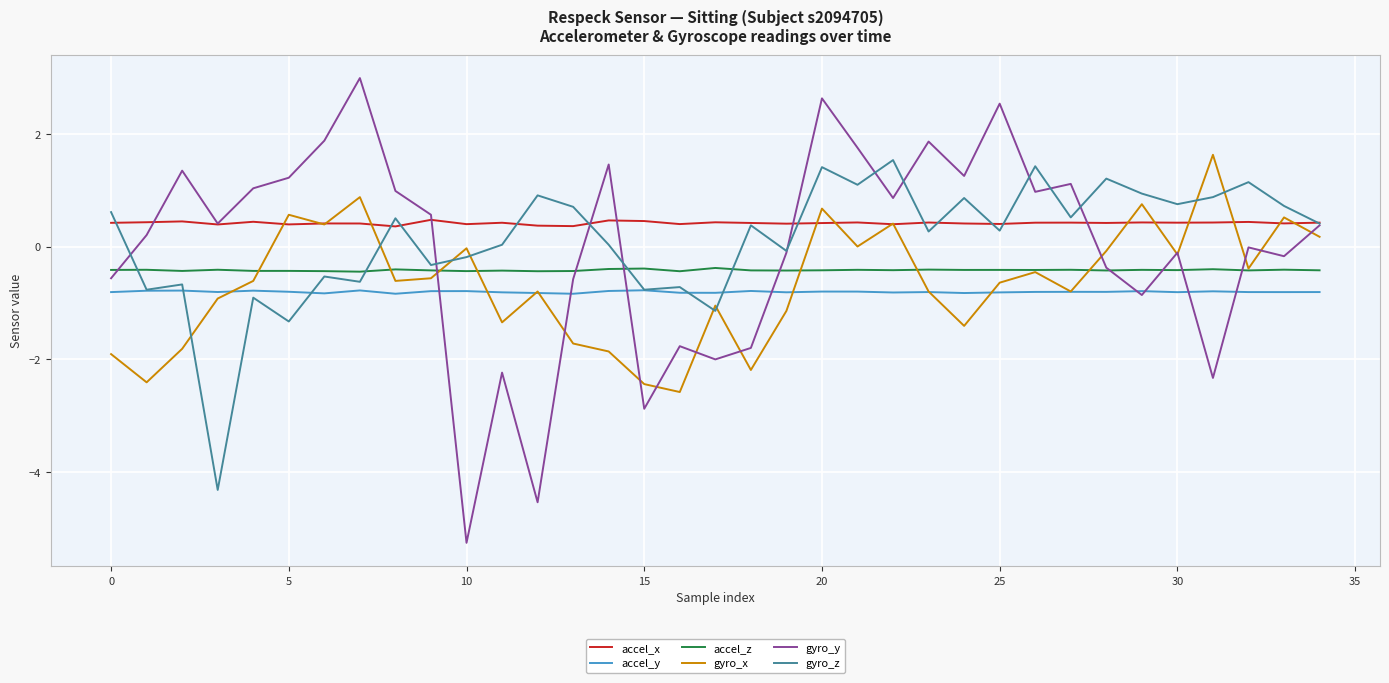

Does the chart display data point markers on the line(s)?

No